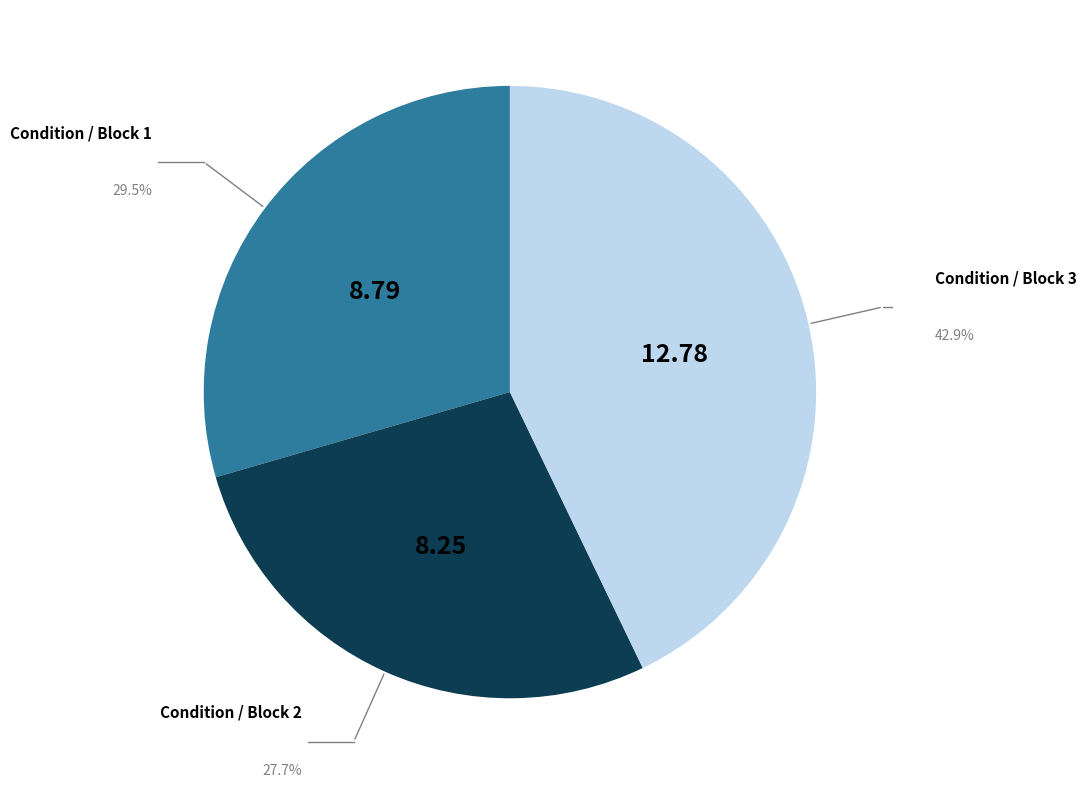

Approximately how many times larger is the value at Condition / Block 2 compared to Condition / Block 1?

0.9